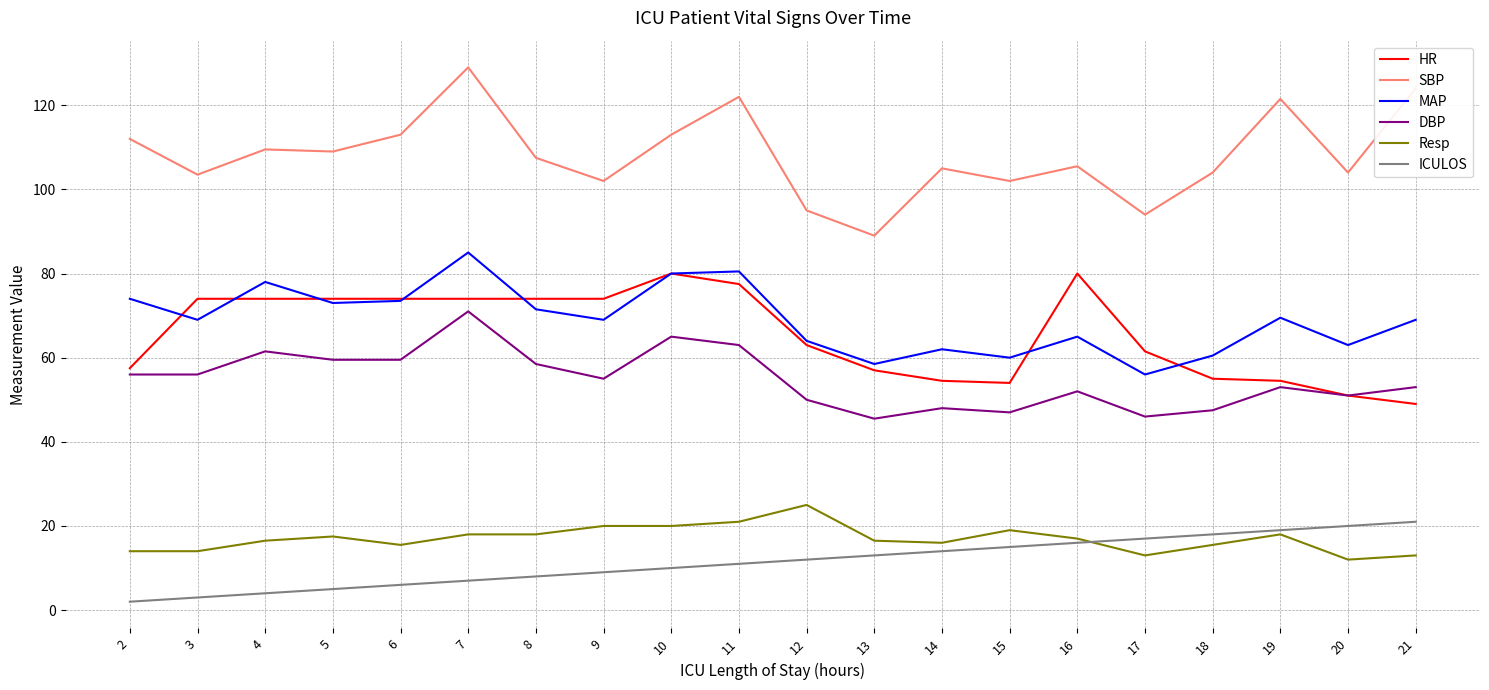

Does the chart display data point markers on the line(s)?

No